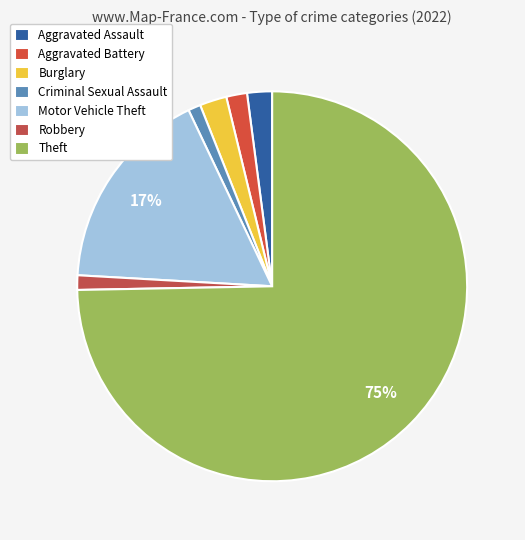

What is the largest slice in the pie chart?

Theft